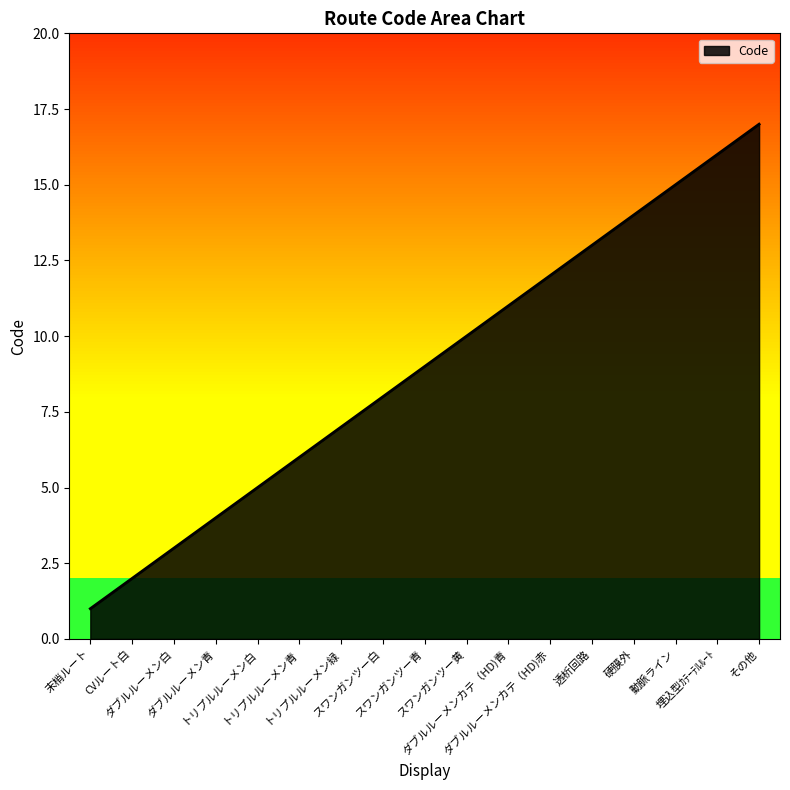

True or false: the data has more than 2 interior local peaks.

False